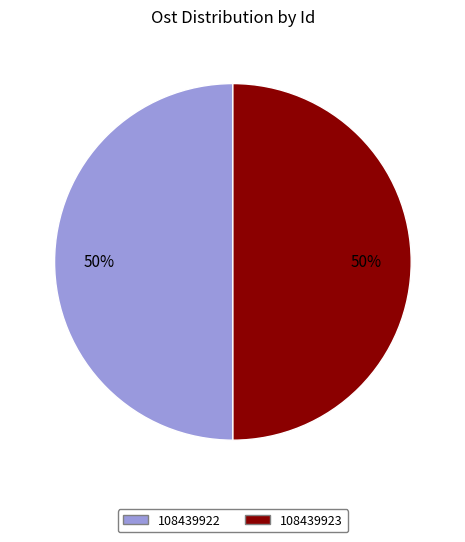

Approximately how many times larger is the value at 108439922 compared to 108439923?

1.0